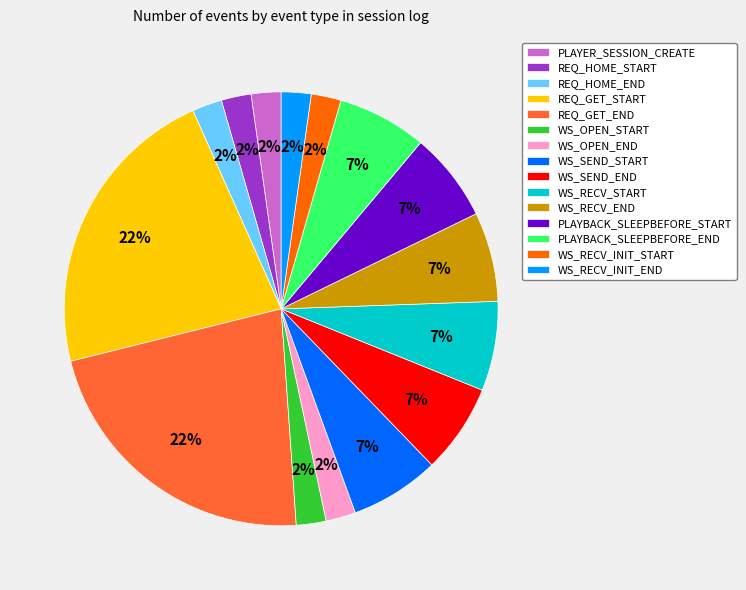

To the nearest percent, what is the difference between the largest and smallest slice percentages?

20%